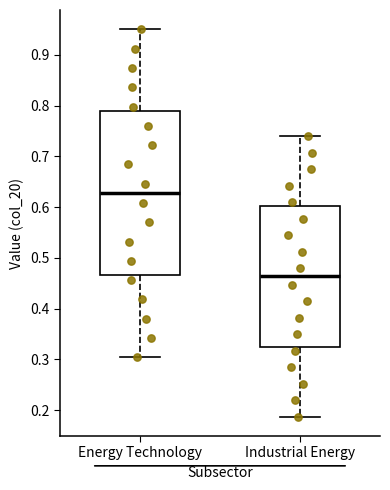

Reading left to right, transcribe this box plot: for each box, give where its median line is, the range the box spans, and where its two whiskers end, as read against the y-axis. The values are not printed on the chart, so give them approximately, as read against the axis.

Energy Technology: median 0.63, box 0.47 to 0.79, whiskers 0.30 to 0.95
Industrial Energy: median 0.46, box 0.33 to 0.60, whiskers 0.19 to 0.74